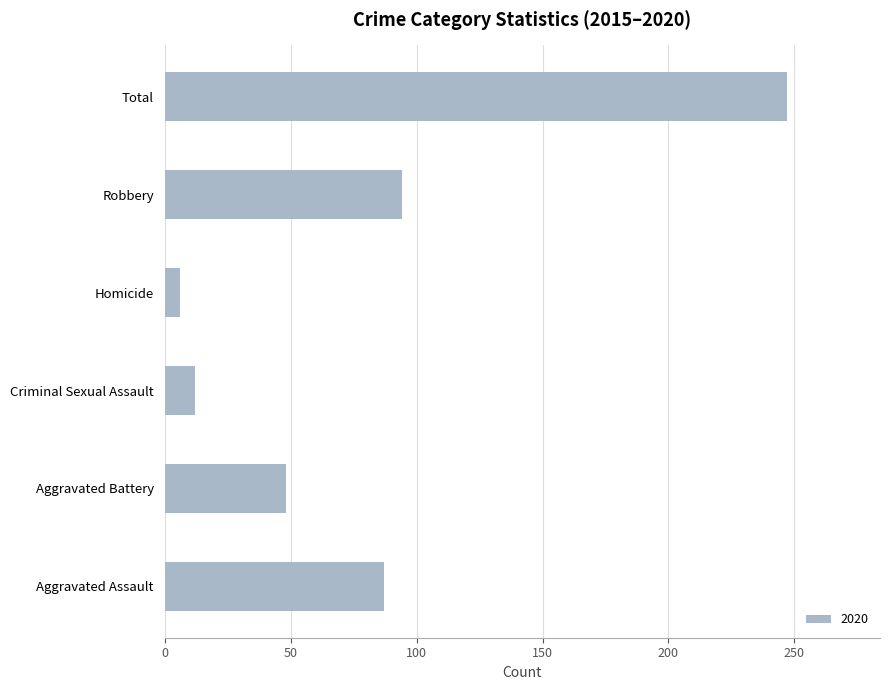

True or false: the data shows 94 at Robbery.

True